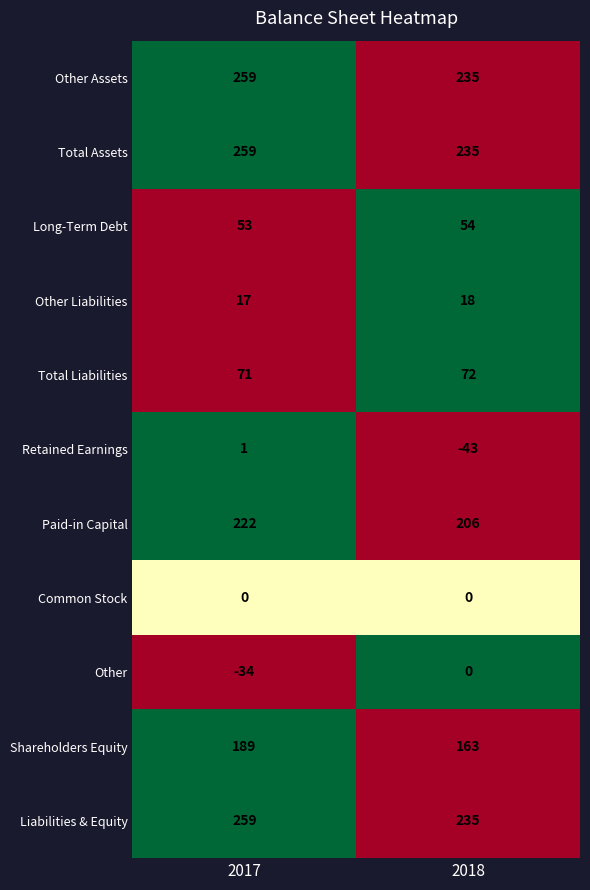

Reading left to right, transcribe all the data shown in this chart.

Other Assets: 0=259	1=235
Total Assets: 0=259	1=235
Long-Term Debt: 0=53	1=54
Other Liabilities: 0=17	1=18
Total Liabilities: 0=71	1=72
Retained Earnings: 0=1	1=-43
Paid-in Capital: 0=222	1=206
Common Stock: 0=0	1=0
Other: 0=-34	1=0
Shareholders Equity: 0=189	1=163
Liabilities & Equity: 0=259	1=235